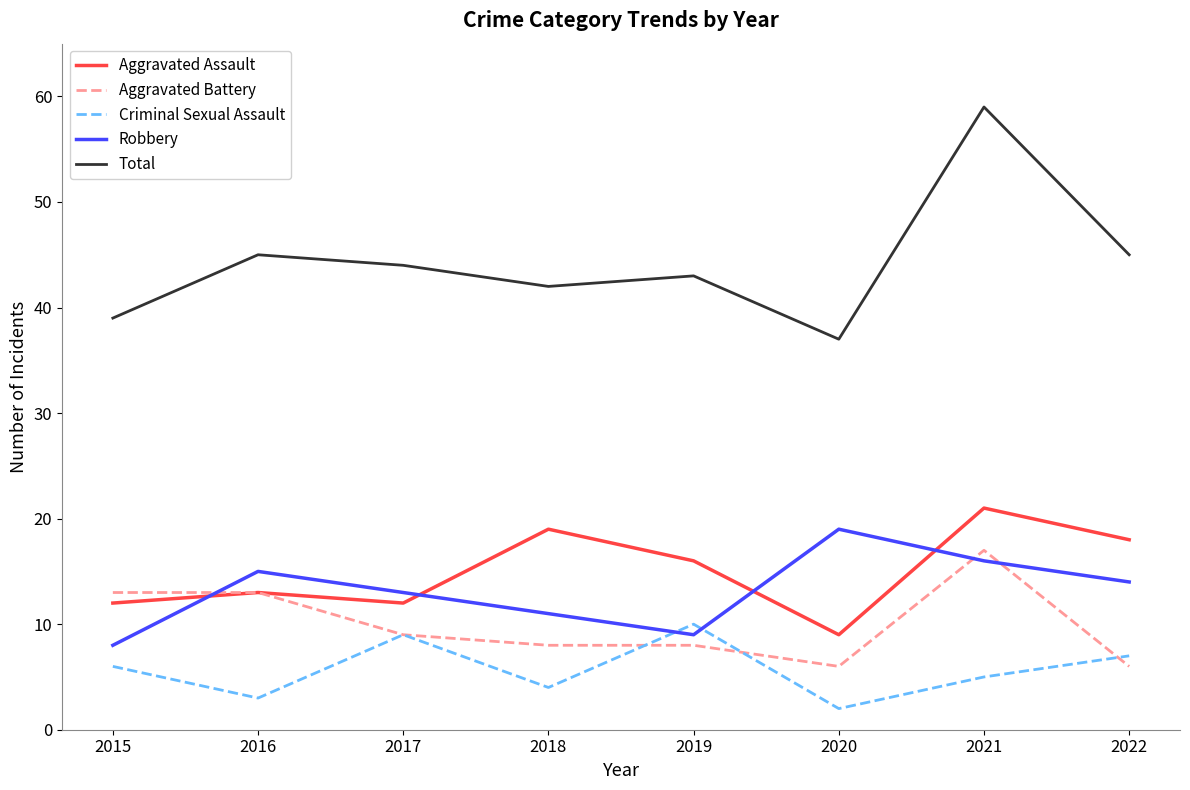

True or false: Aggravated Battery and Robbery intersect in this chart.

True